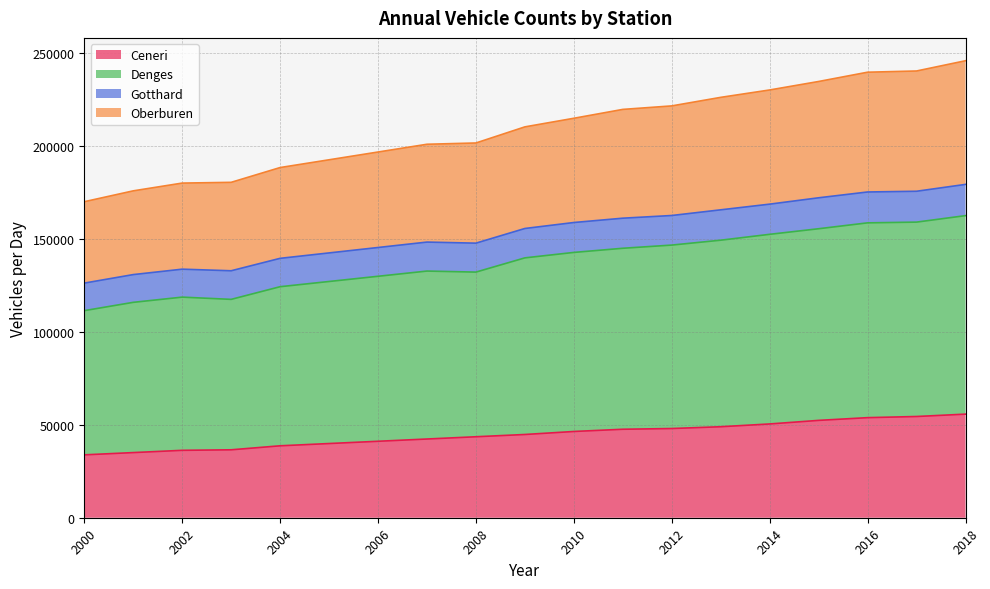

What is the minimum value for Ceneri?

33799.0